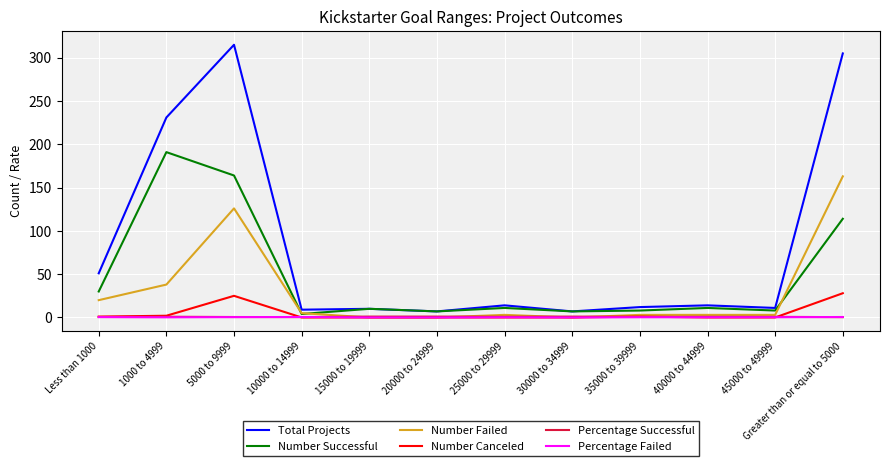

Which series has the widest spread of values?

Total Projects